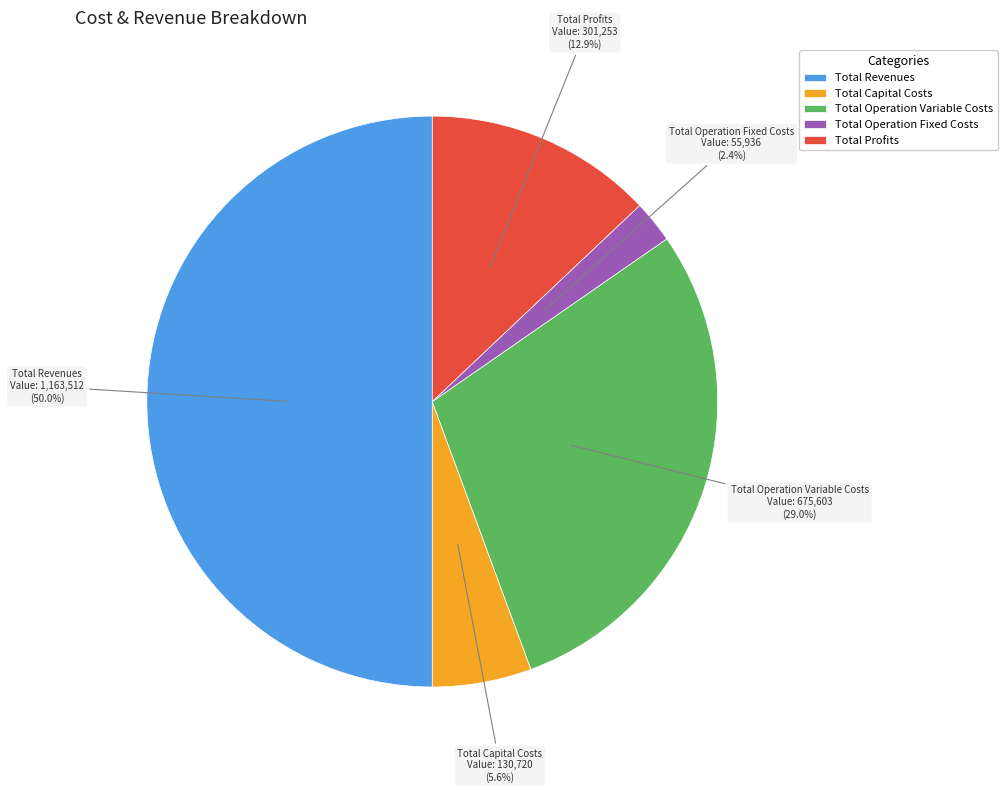

Rank the categories by value from highest to lowest.

Total Revenues, Total Operation Variable Costs, Total Profits, Total Capital Costs, Total Operation Fixed Costs